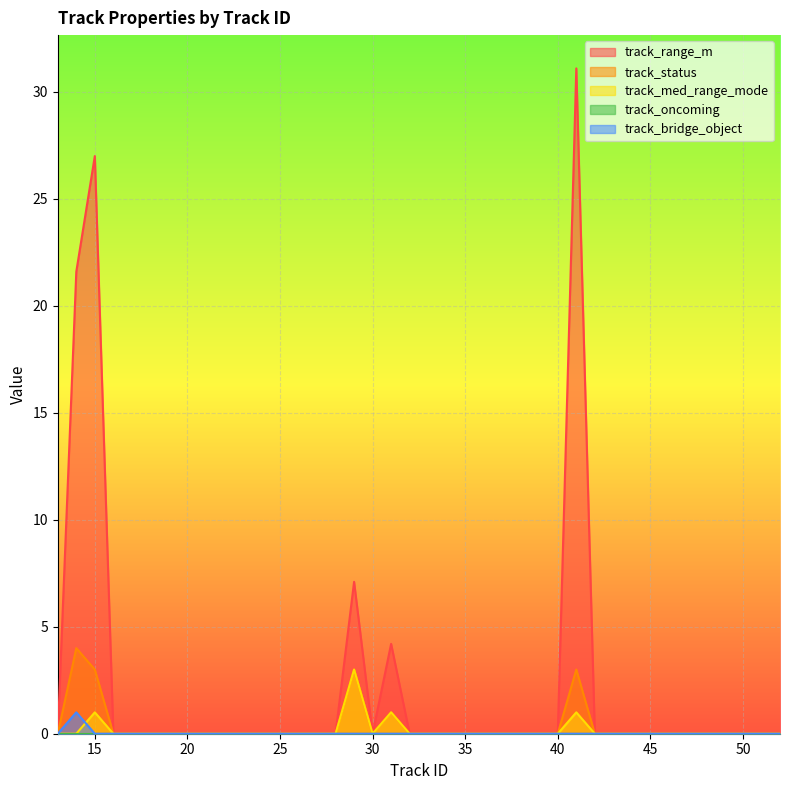

Which series changed the most between 21 and 44?

track_range_m